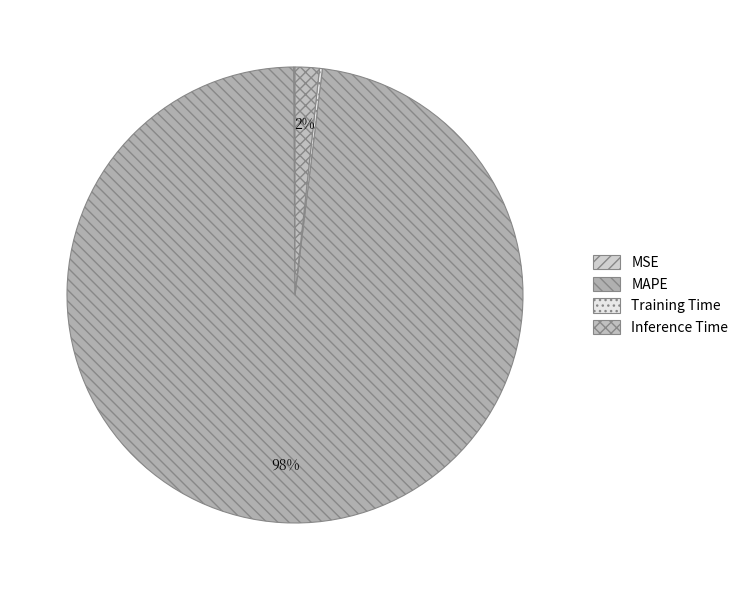

Do MAPE and Inference Time together represent more than half of the pie?

Yes